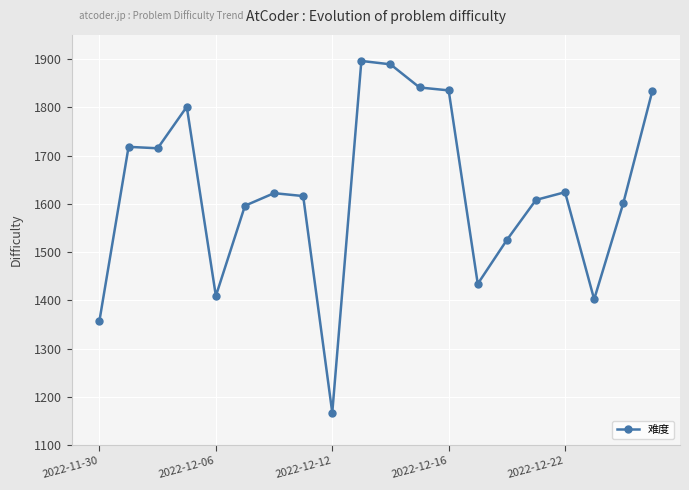

What is the difference between the second highest and minimum values?

722